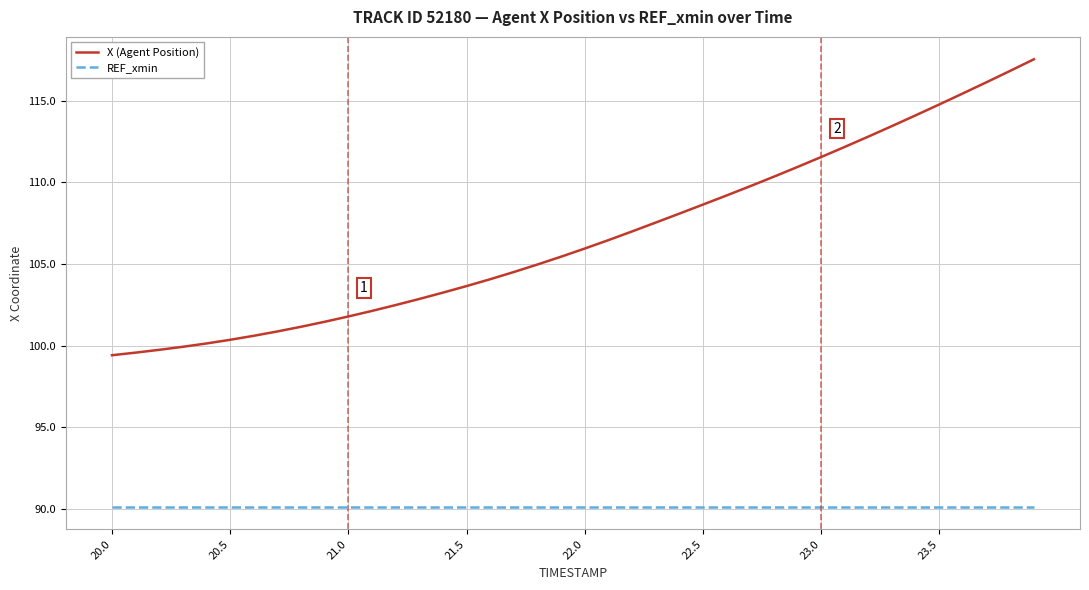

What is the maximum value for X (Agent Position)?

117.5